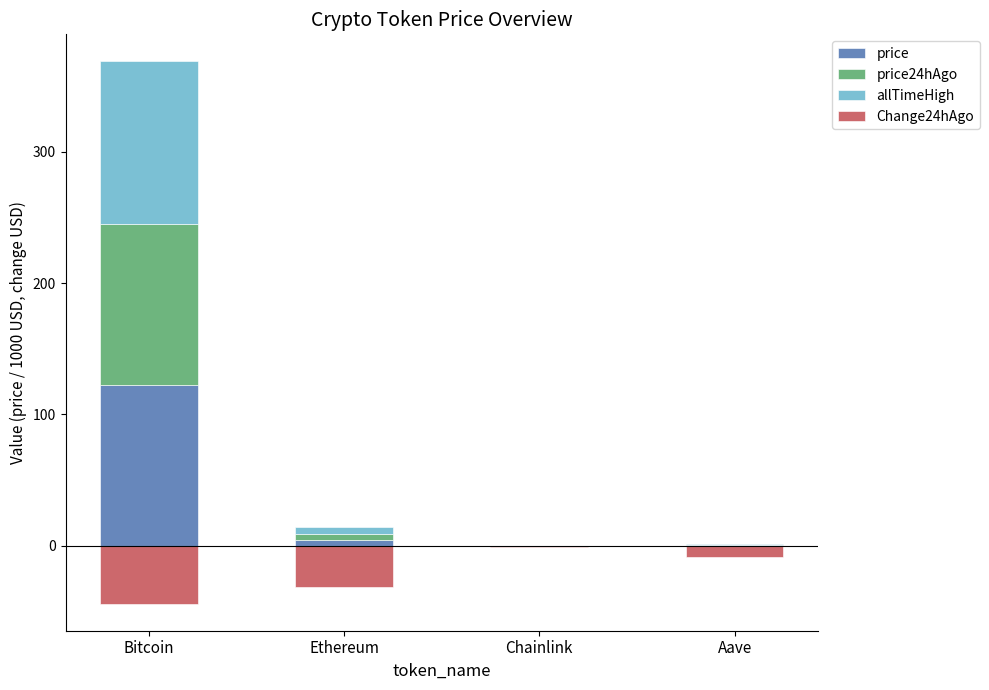

Reading left to right, what are all the values shown in this chart?

price: Bitcoin=122.3	Ethereum=4.5	Chainlink=0.0	Aave=0.3
price24hAgo: Bitcoin=122.3	Ethereum=4.5	Chainlink=0.0	Aave=0.3
allTimeHigh: Bitcoin=124.1	Ethereum=4.9	Chainlink=0.1	Aave=0.7
Change24hAgo: Bitcoin=-44.0	Ethereum=-31.5	Chainlink=-0.6	Aave=-8.2